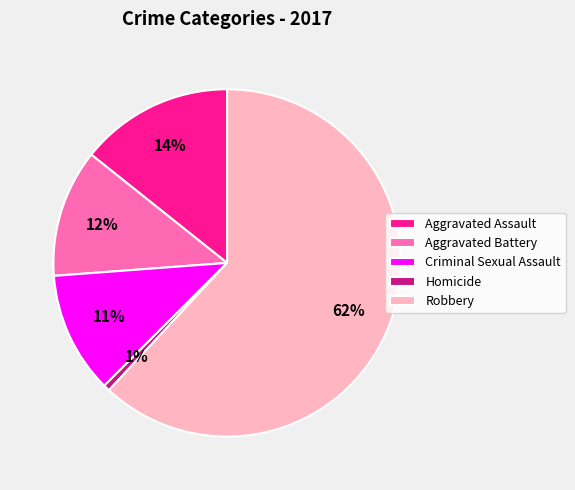

Approximately how many times larger is the value at Robbery compared to Aggravated Battery?

5.2